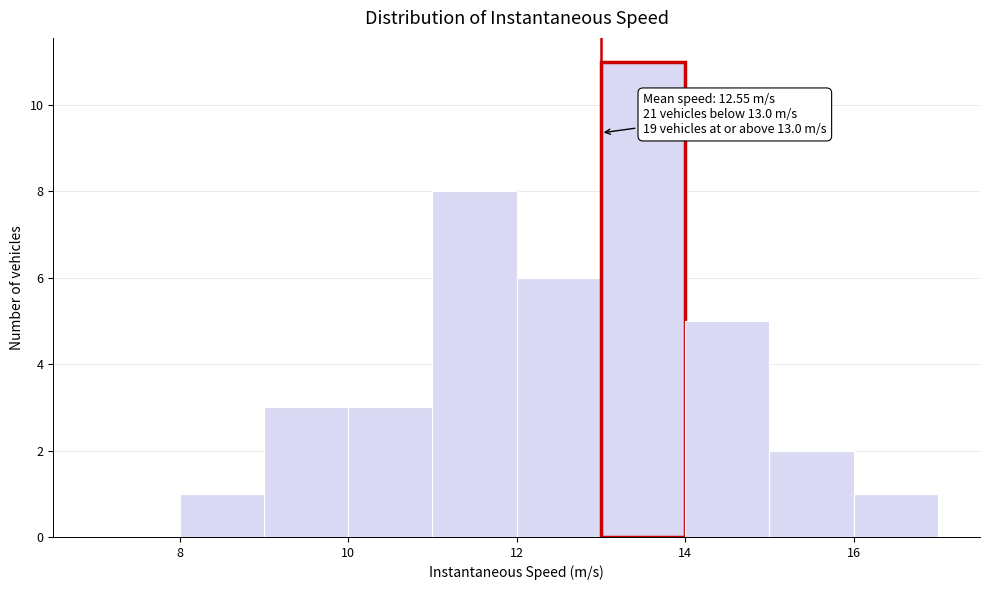

Over which range of the x-axis is the bar tallest?

13 to 14